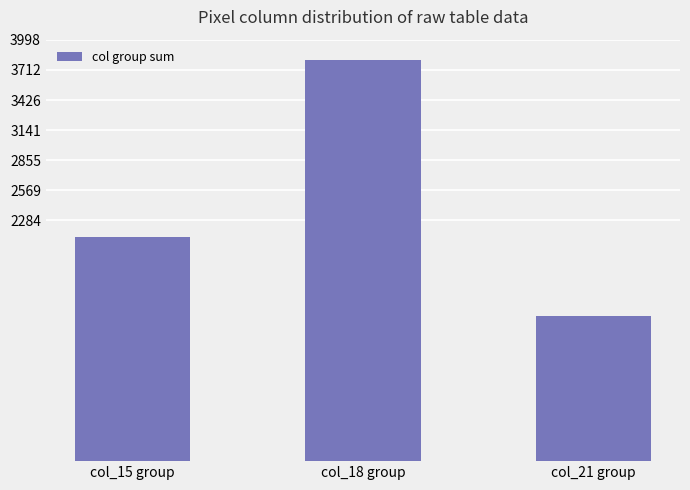

True or false: the data shows 2460 at col_21 group.

False